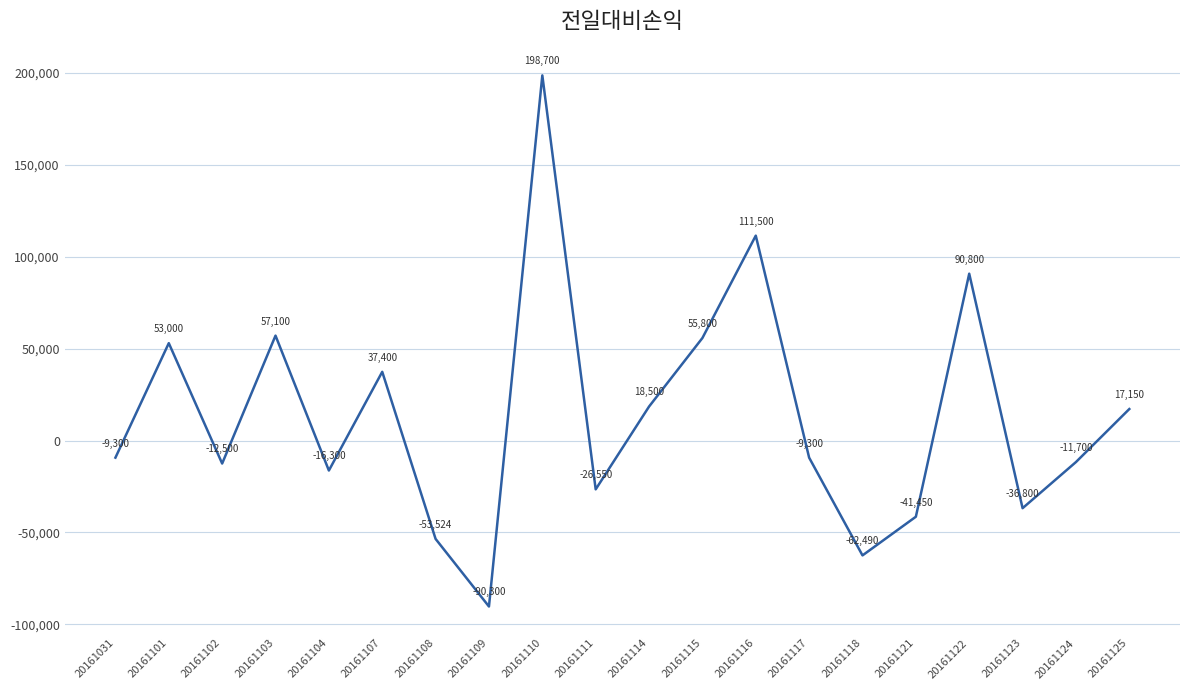

Count the number of data series in this chart.

1